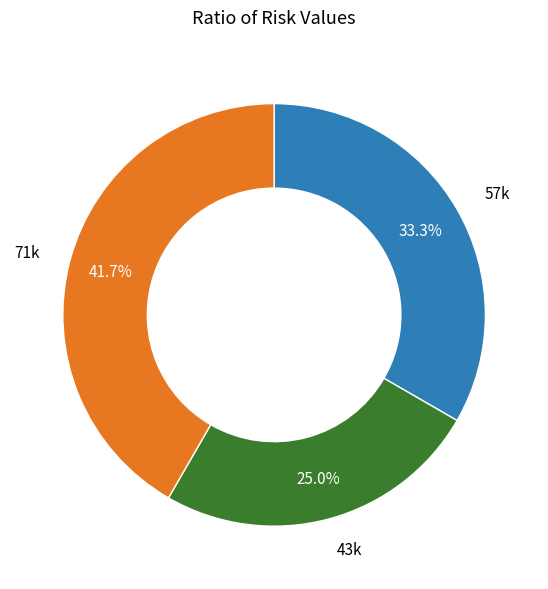

How many slices are in this pie chart?

3